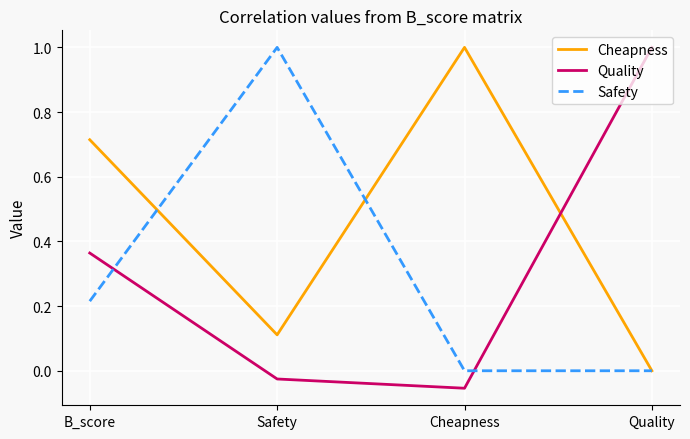

True or false: Quality has a value of 1.0 at Quality.

True